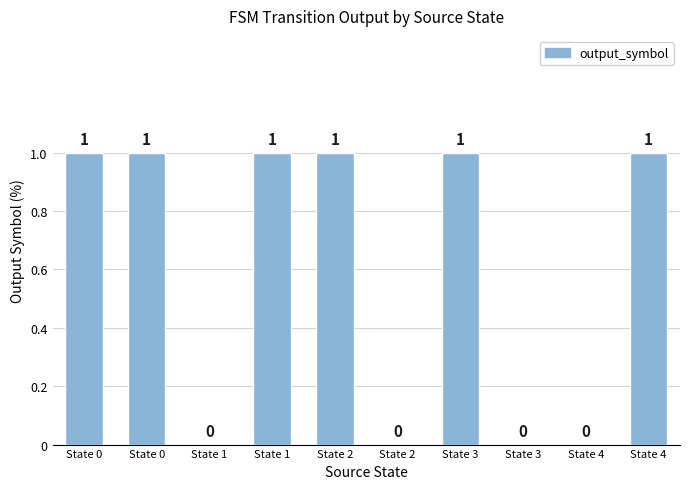

What is the approximate value at State 1?

1